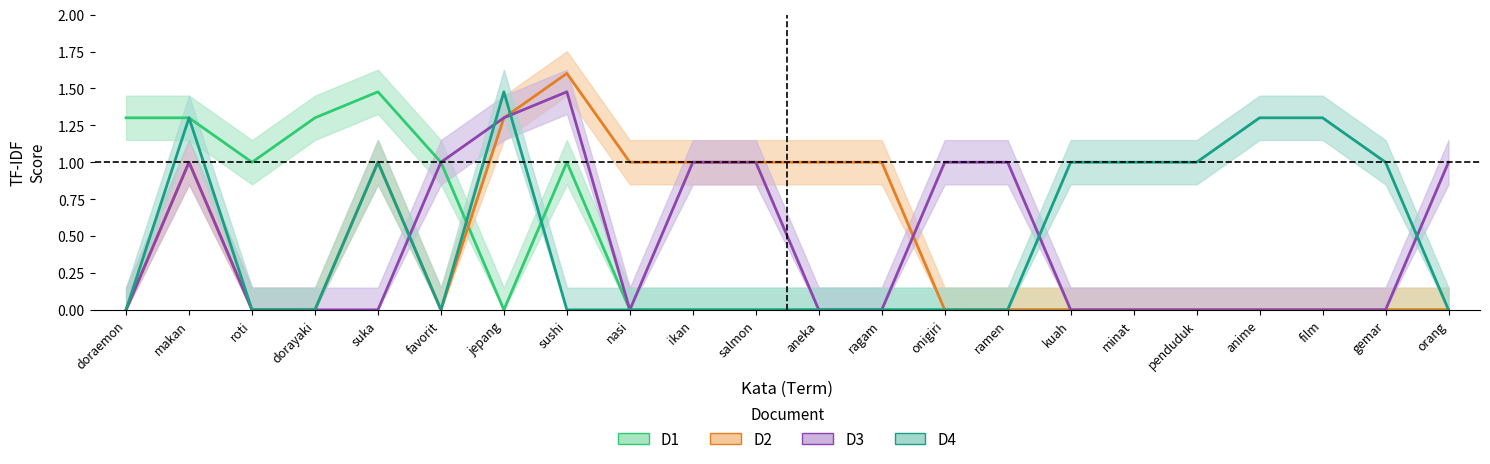

Does the chart display data point markers on the line(s)?

No